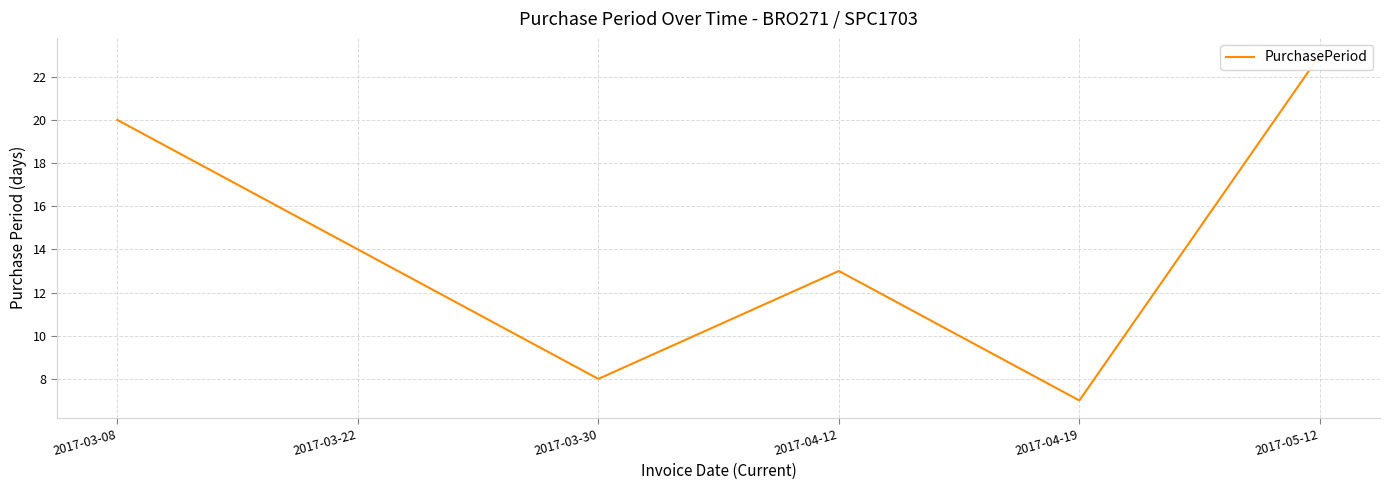

What is the ratio of the value at 2017-04-12 to the value at 2017-04-19?

1.9